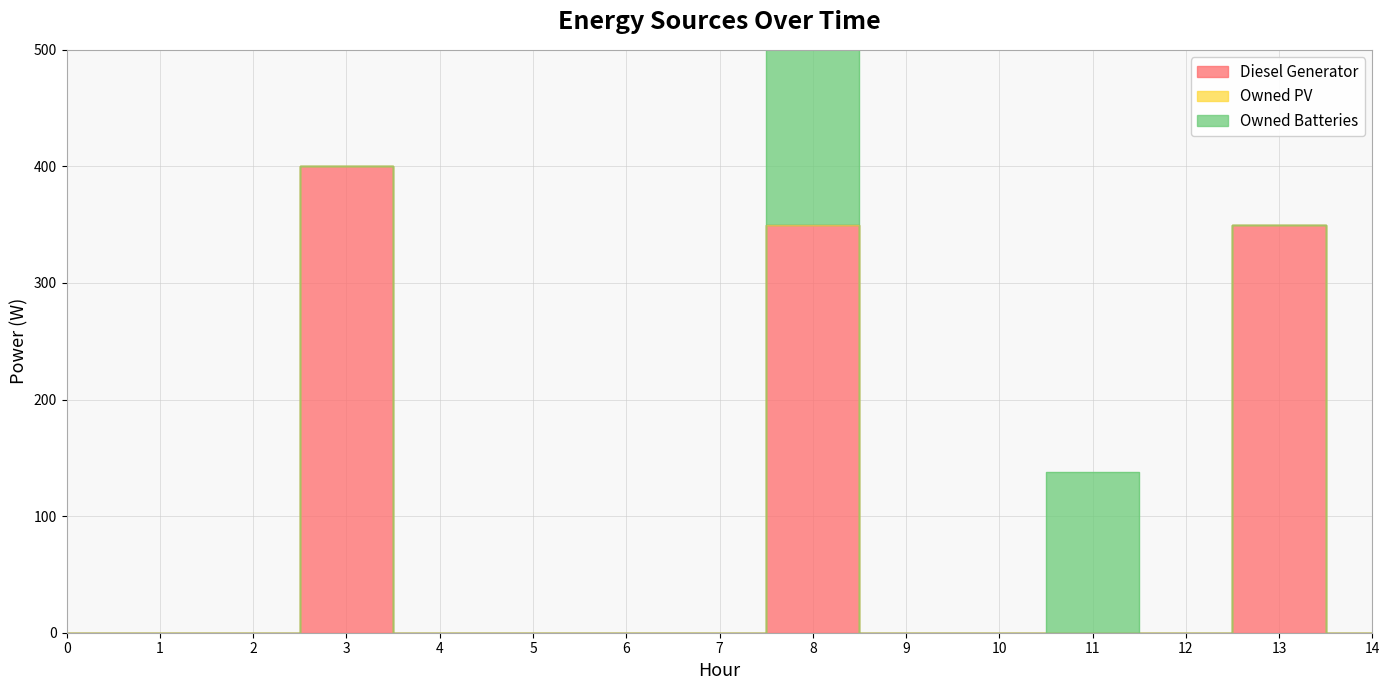

True or false: Diesel Generator has more than 0 interior local peaks.

True